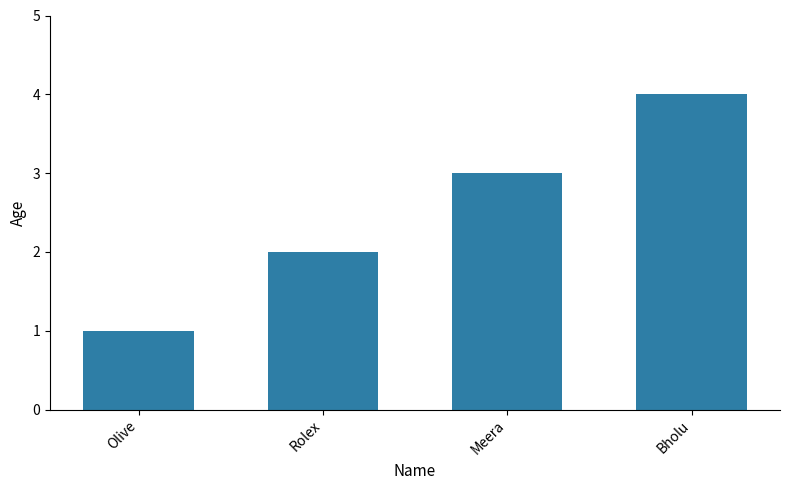

How many values are below 3?

2